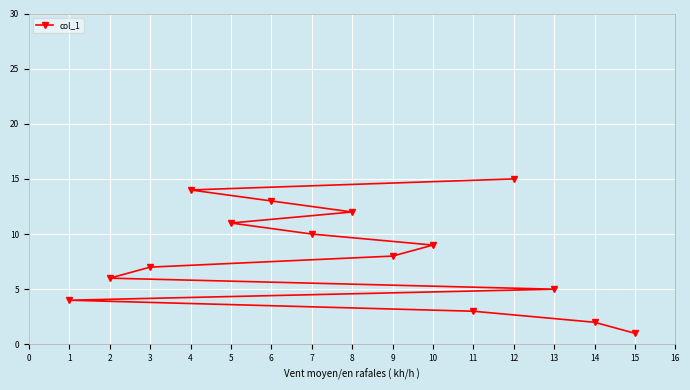

List the labels in order of value, smallest first.

15, 14, 11, 1, 13, 2, 3, 9, 10, 7, 5, 8, 6, 4, 12